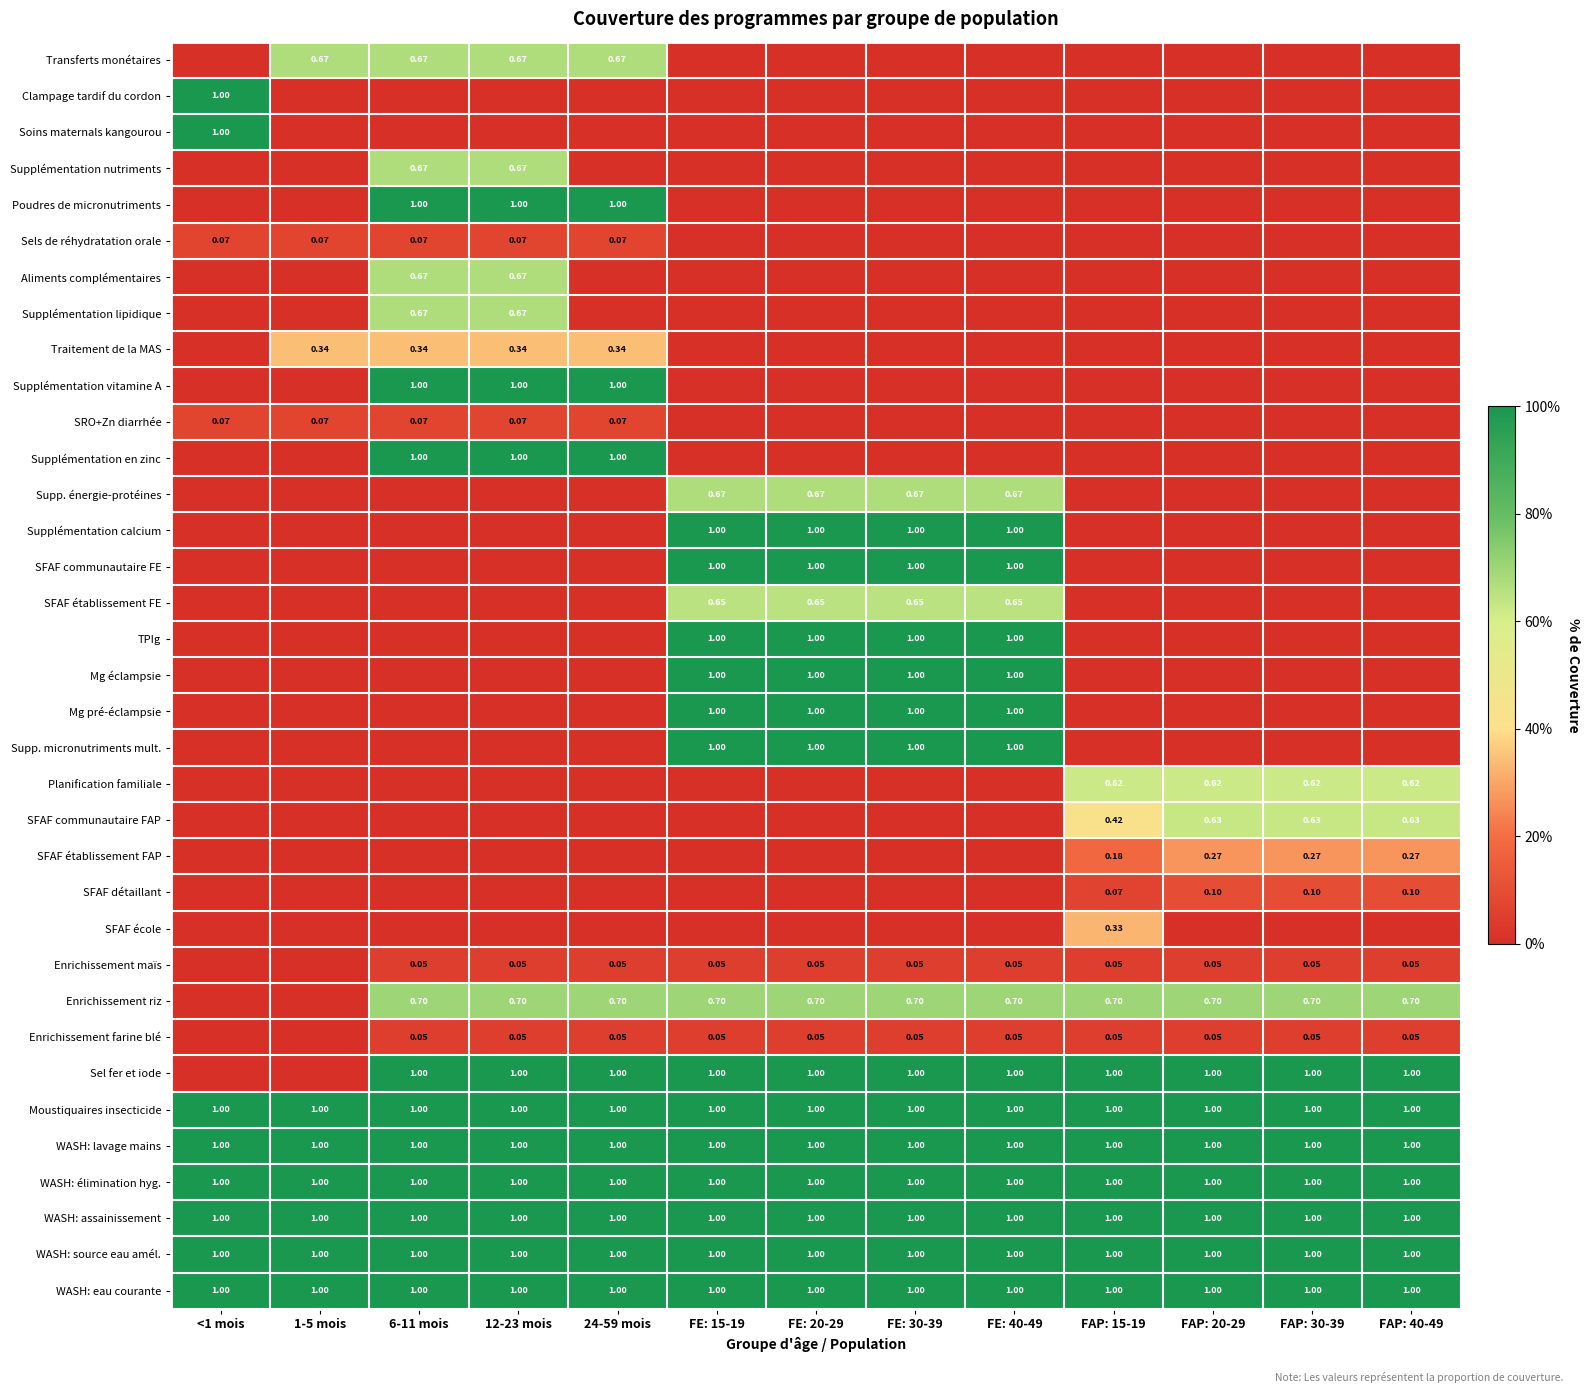

What is the sum of the Traitement de la MAS values at FAP: 20-29 and 24-59 mois?

0.3